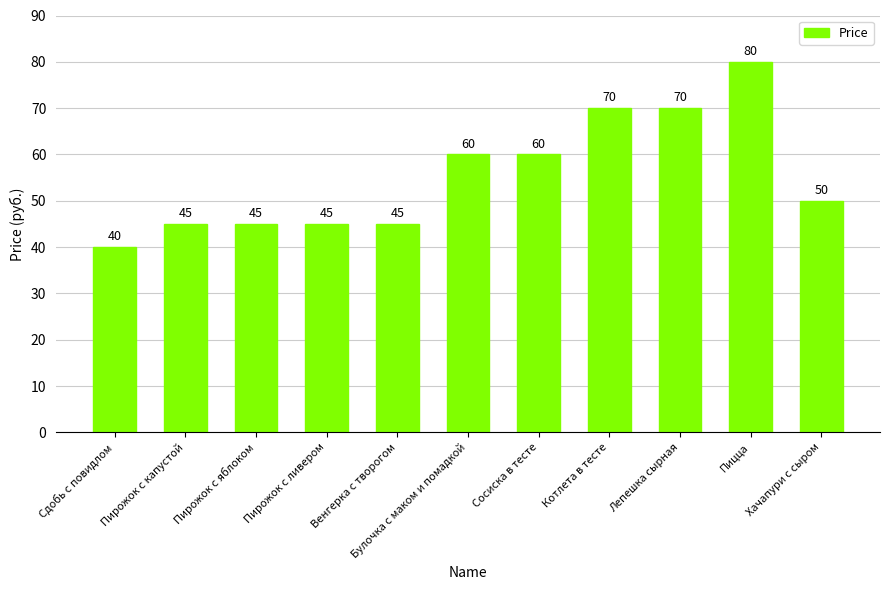

What is the sum of all values?

610